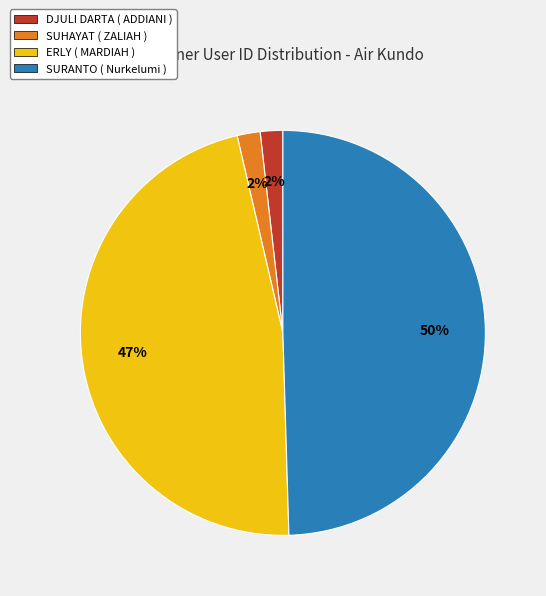

Count the number of slices in the pie.

4